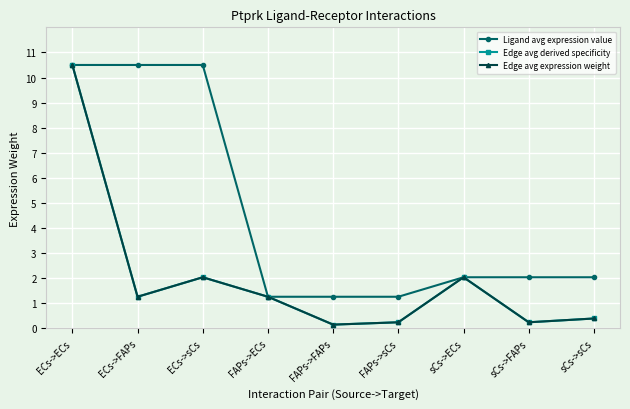

Is this an area chart (filled region under the line)?

No